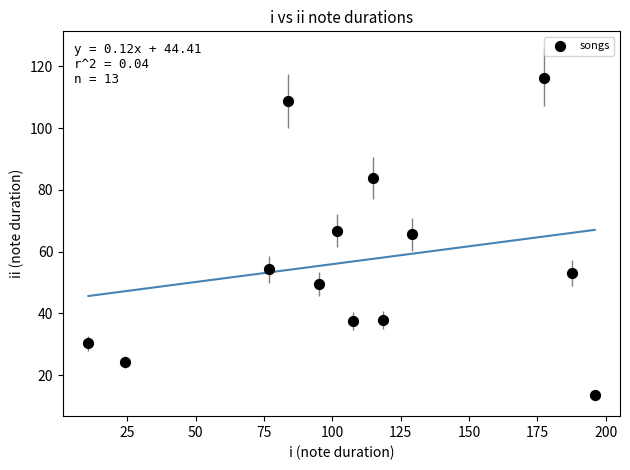

What is the range of Y values (max minus min)?

102.9